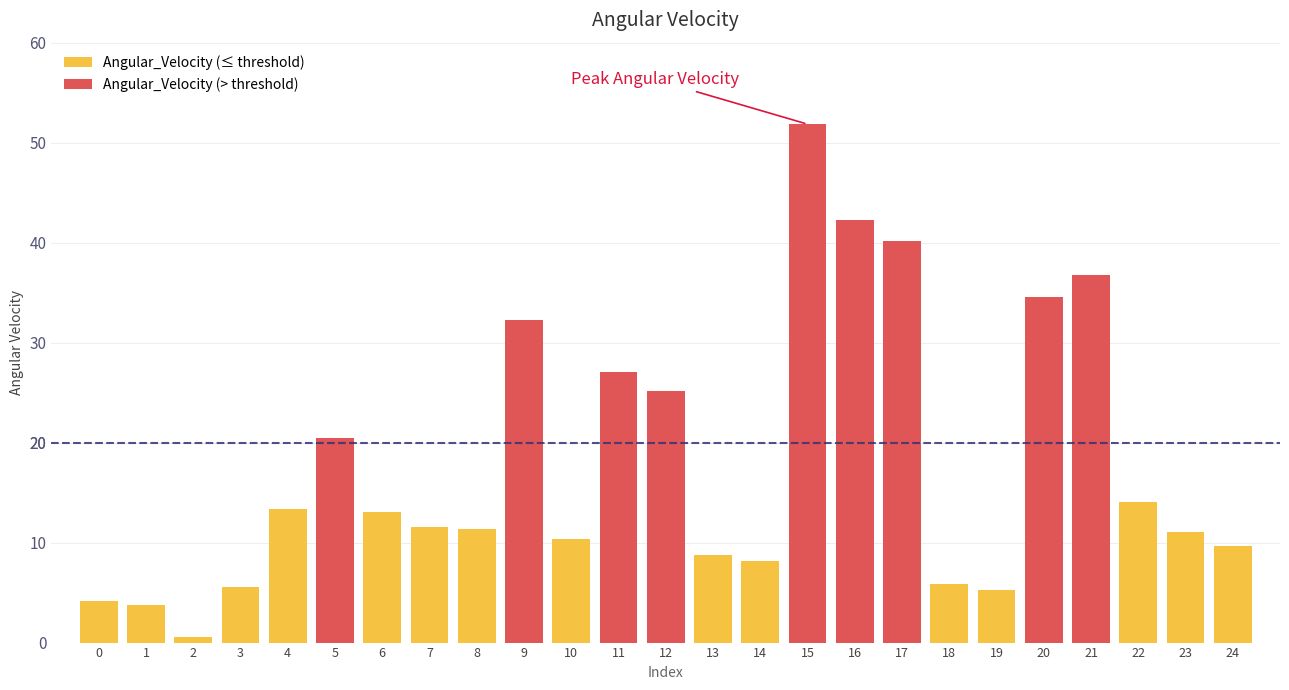

Which category has the lowest value across all series?

2